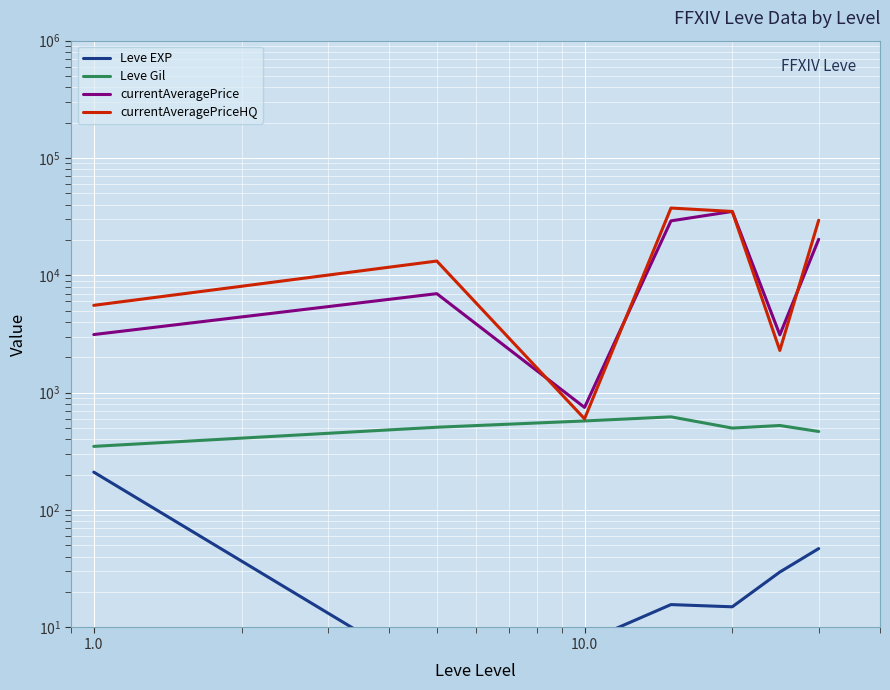

What is the difference between the maximum and second lowest values in the currentAveragePrice series?

31953.7